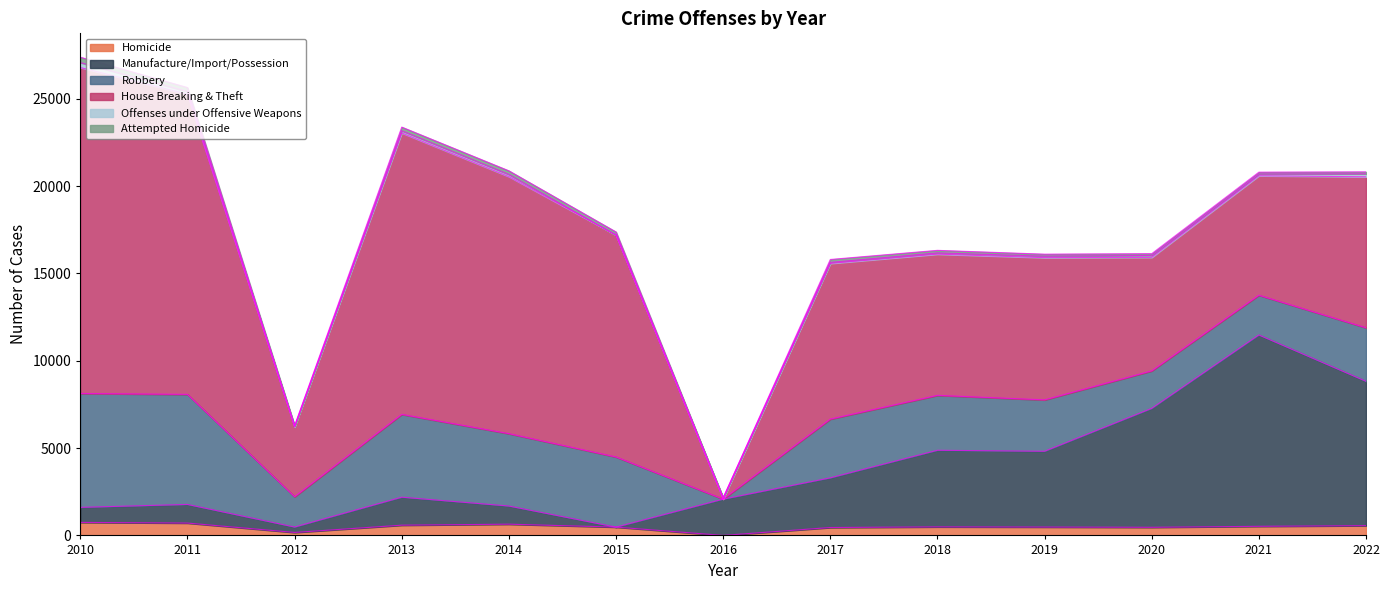

How many intersections are there between Robbery and Offenses under Offensive Weapons?

2